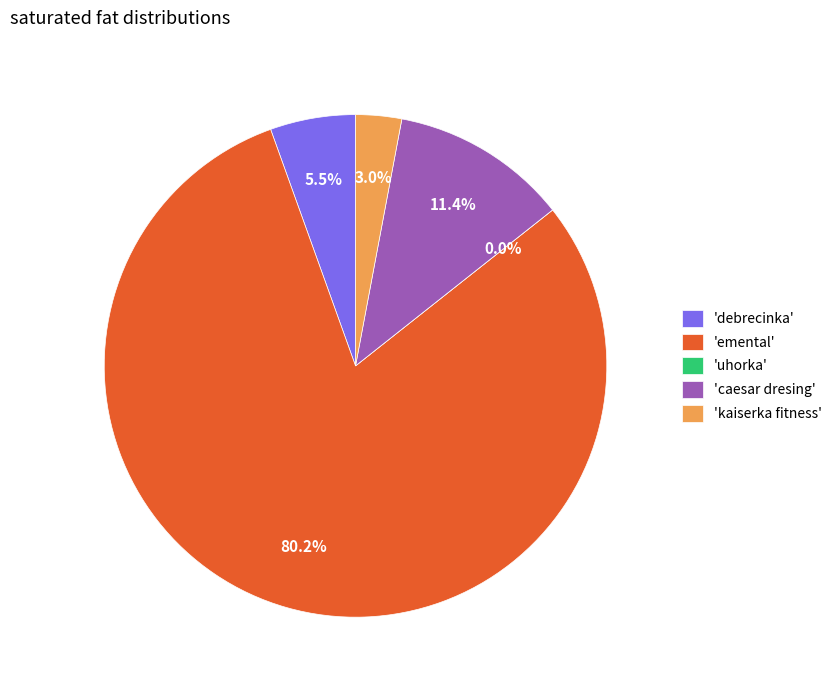

How many slices are in this pie chart?

5